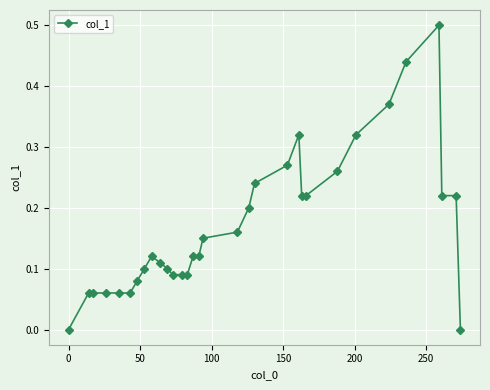

What is the difference between the maximum and minimum values?

0.5